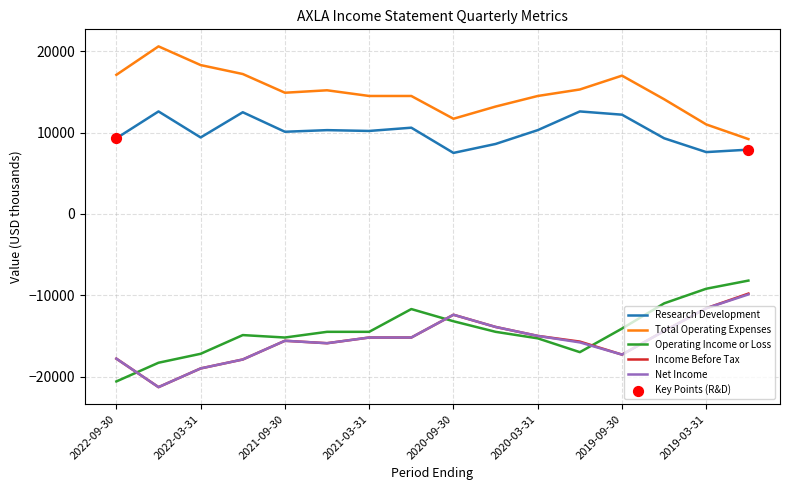

What is the minimum value for Research Development?

7500